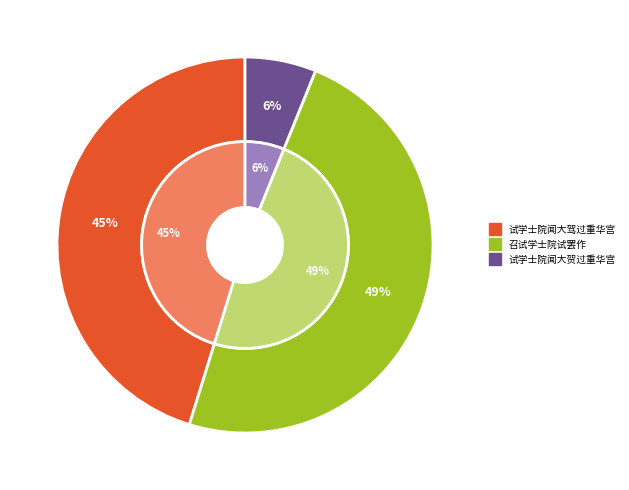

Rank the categories by value from lowest to highest.

试学士院闻大贺过重华宫, 试学士院闻大驾过重华宫, 召试学士院试罢作